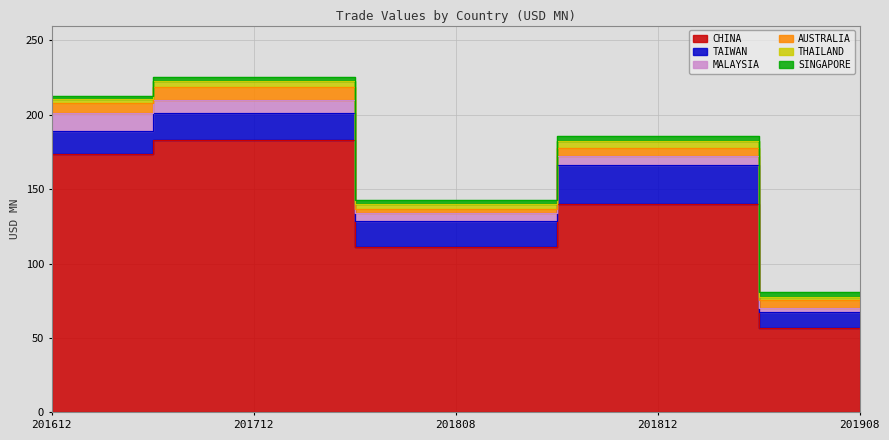

What is the value of the MALAYSIA point at the 4th from the left?

6.0